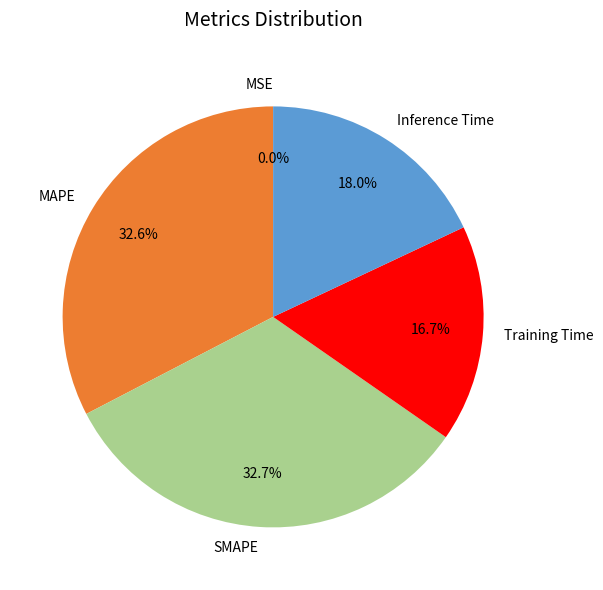

Combined, do Training Time and MAPE account for over 50%?

No